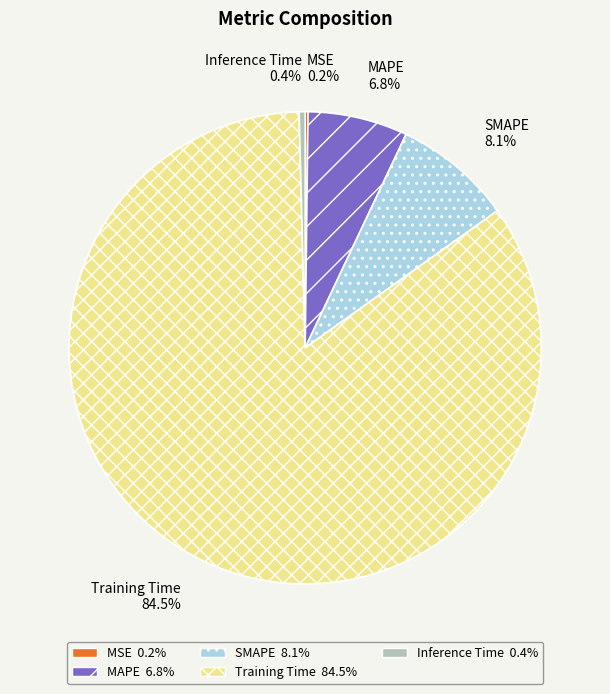

What is the total percentage of Training Time 84.5% and MAPE 6.8%?

91.3%